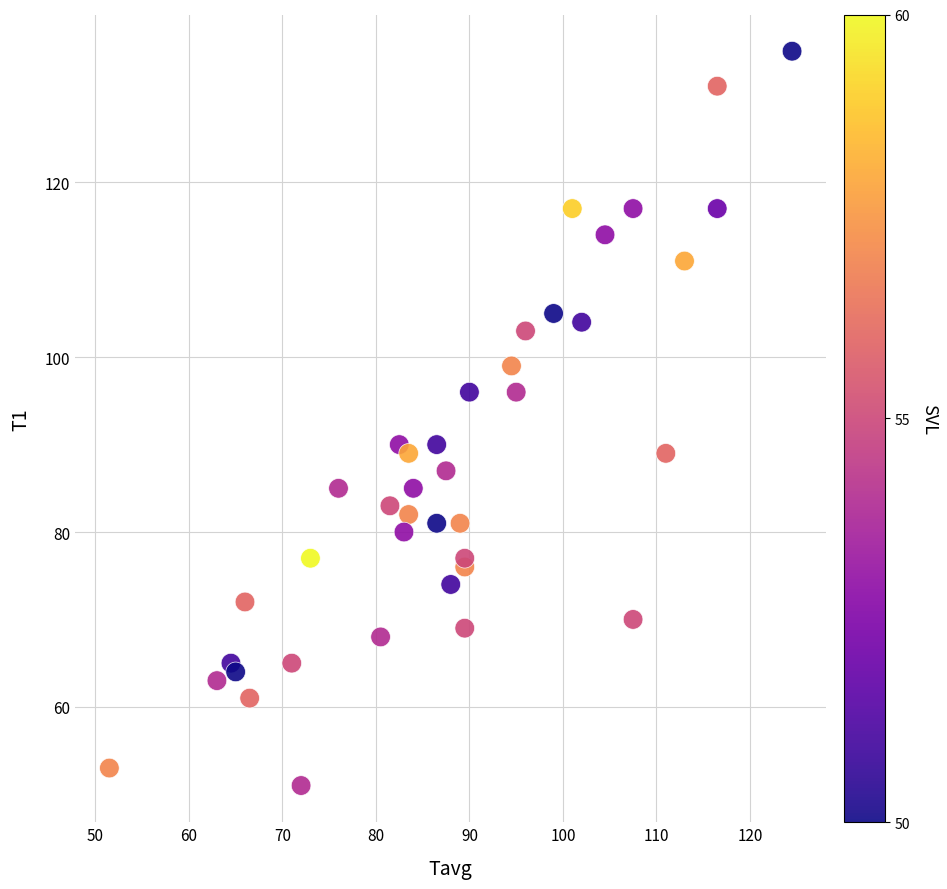

What is the range of Y values (max minus min)?

84